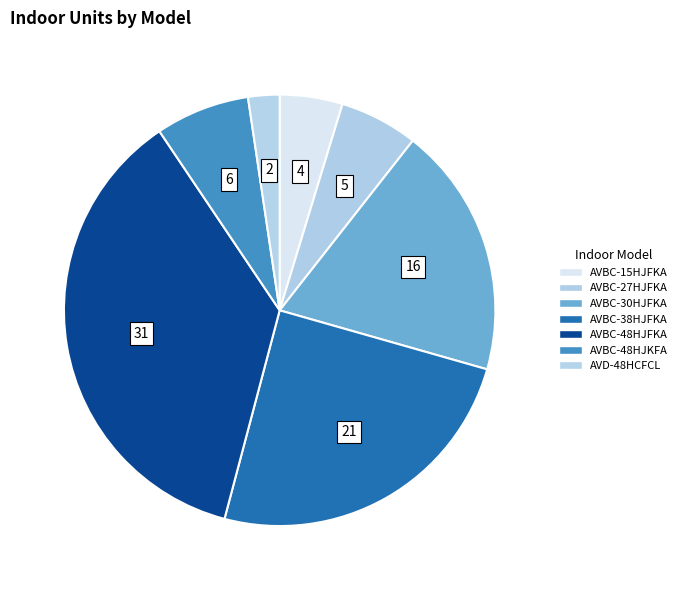

Does AVBC-48HJKFA represent more than half of the total?

No